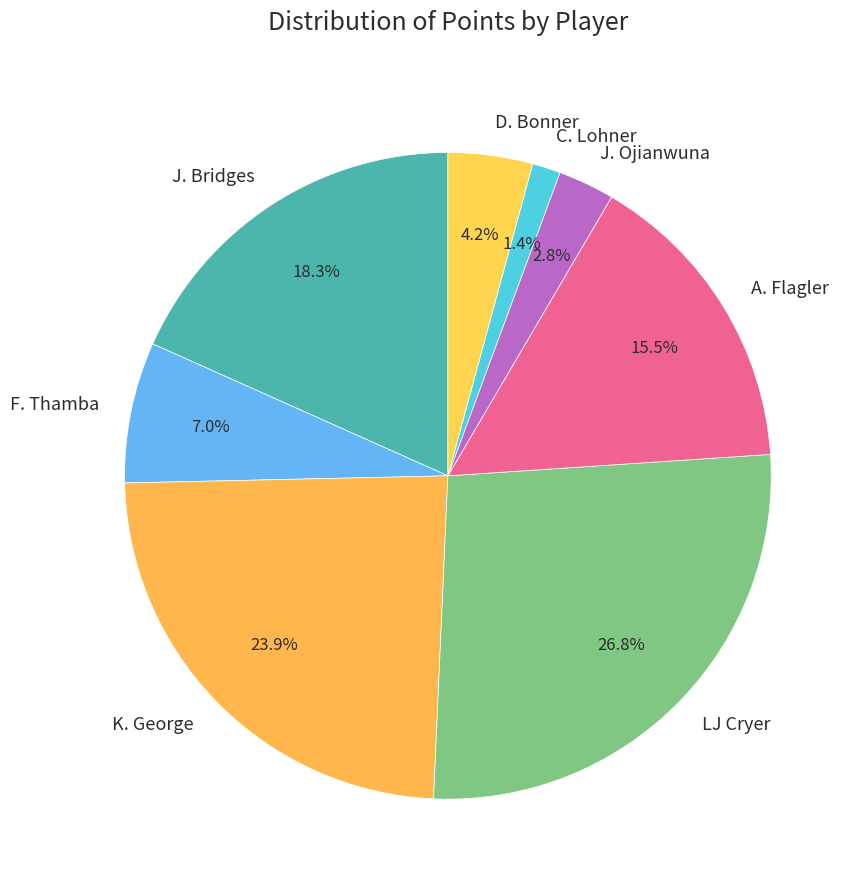

How many segments does this pie chart have?

8